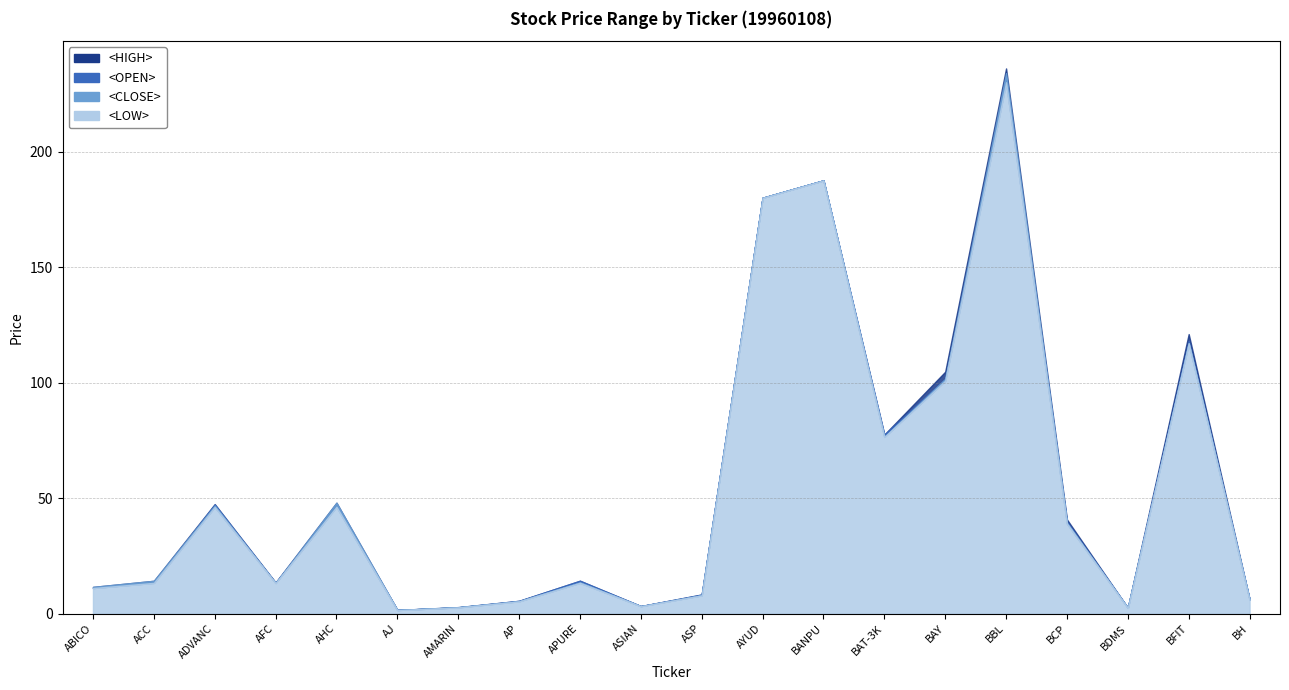

Where is <CLOSE> nearest to the value 117?

BFIT